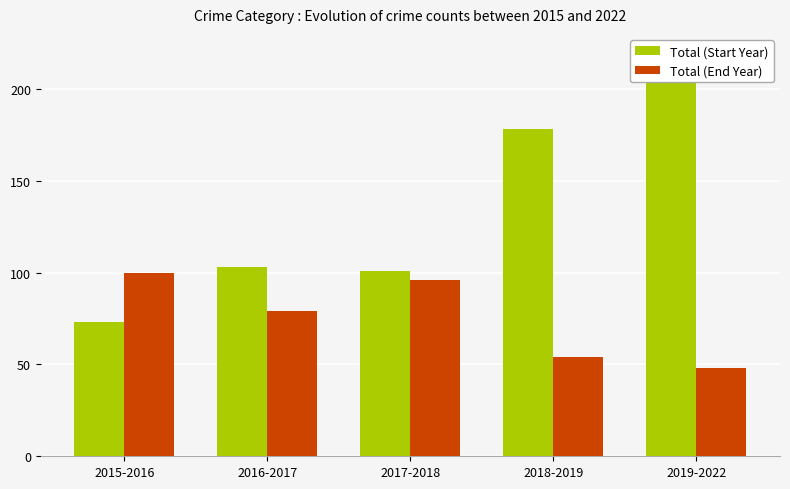

At 2015-2016, list the series in order from largest to smallest.

Total (End Year), Total (Start Year)